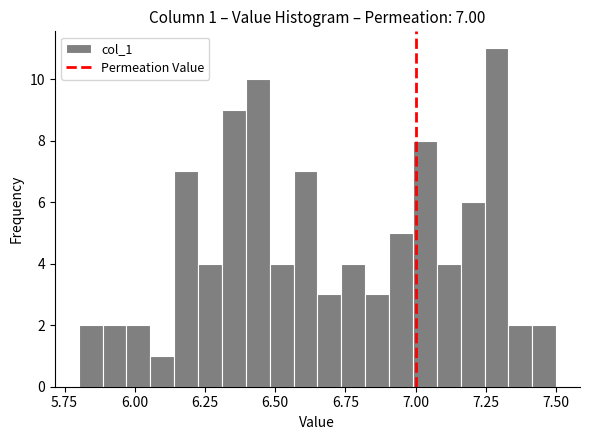

Around what value on the x-axis is the tallest bar? Give the approximate position of its centre, as read against the axis.

7.30